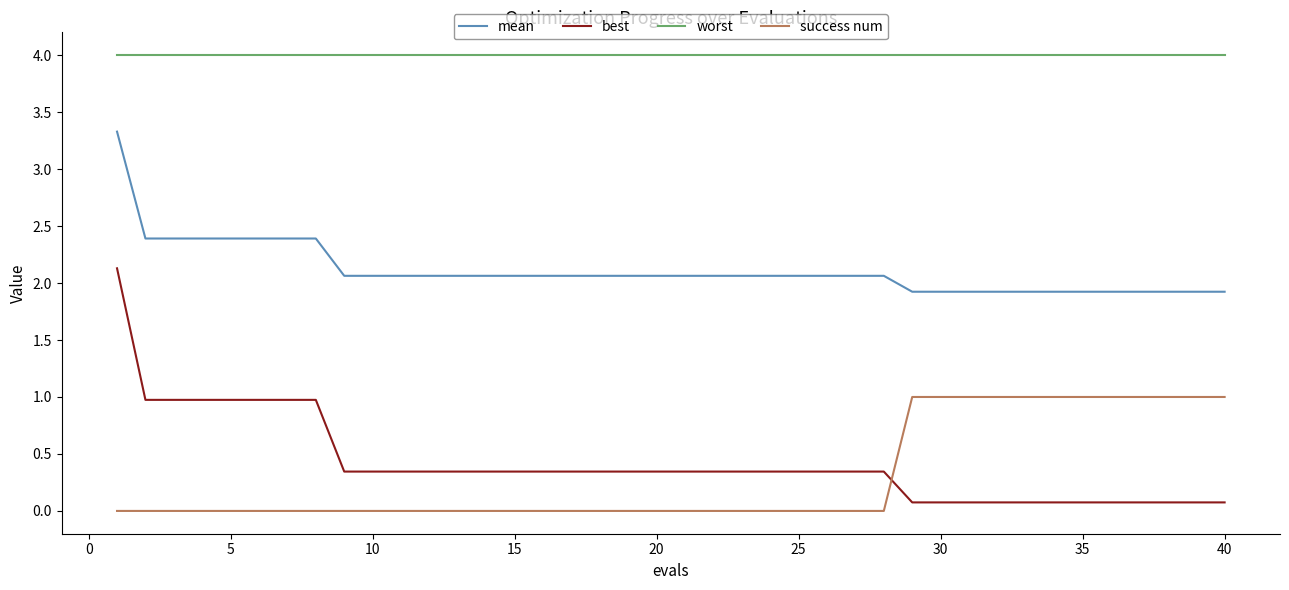

Which series has the largest range (max minus min)?

best